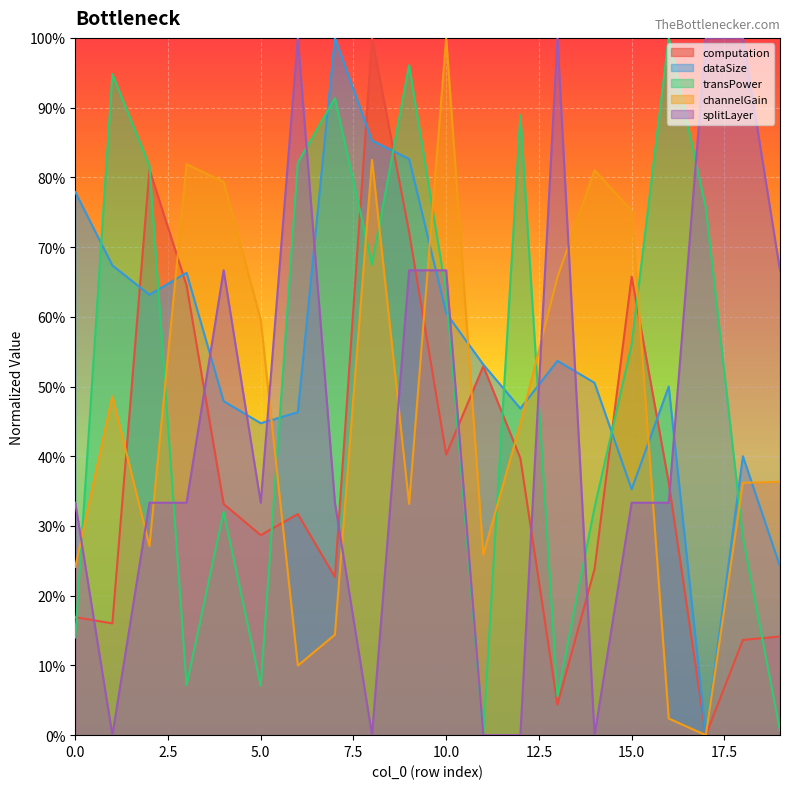

What is the sum of the transPower values at 4 and 2?

1.1